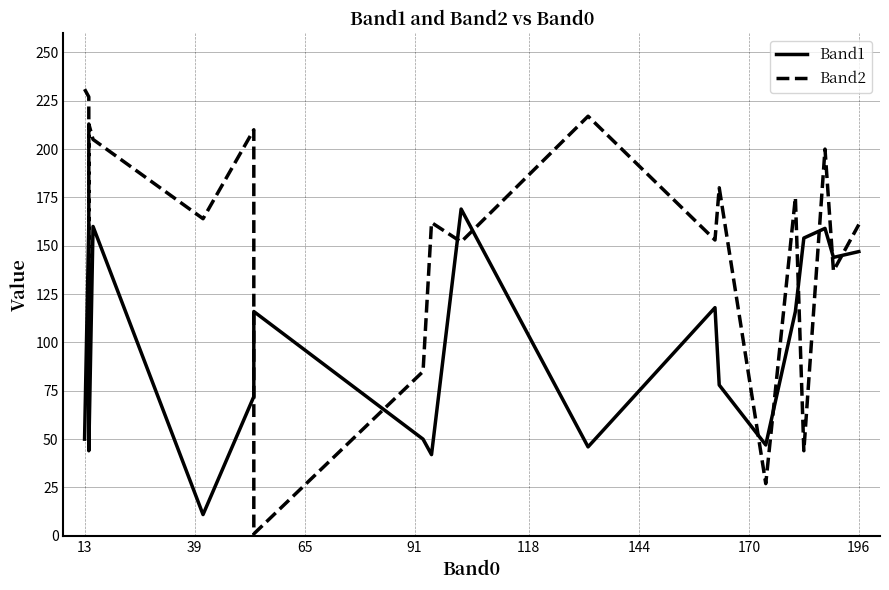

The value of Band1 at 9 is 59. True or false?

False